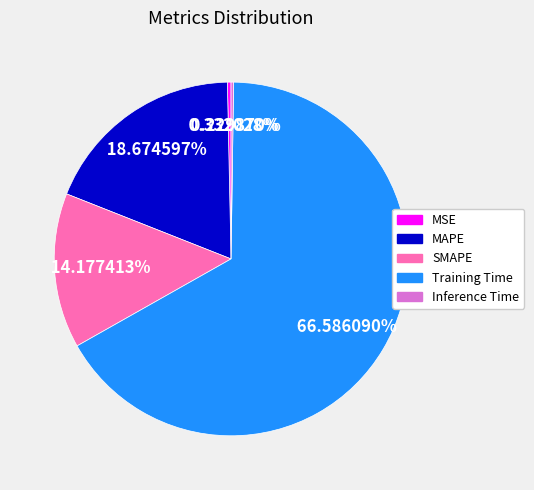

Which category has the biggest portion of the pie?

Training Time